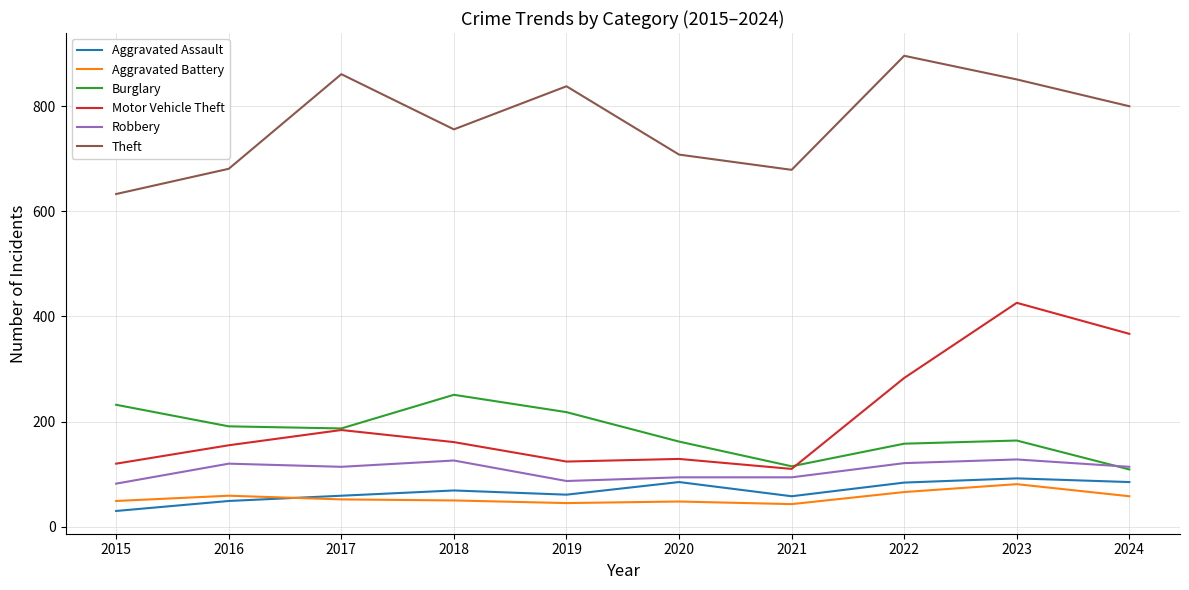

What are all the series names shown in the legend?

Aggravated Assault, Aggravated Battery, Burglary, Motor Vehicle Theft, Robbery, Theft